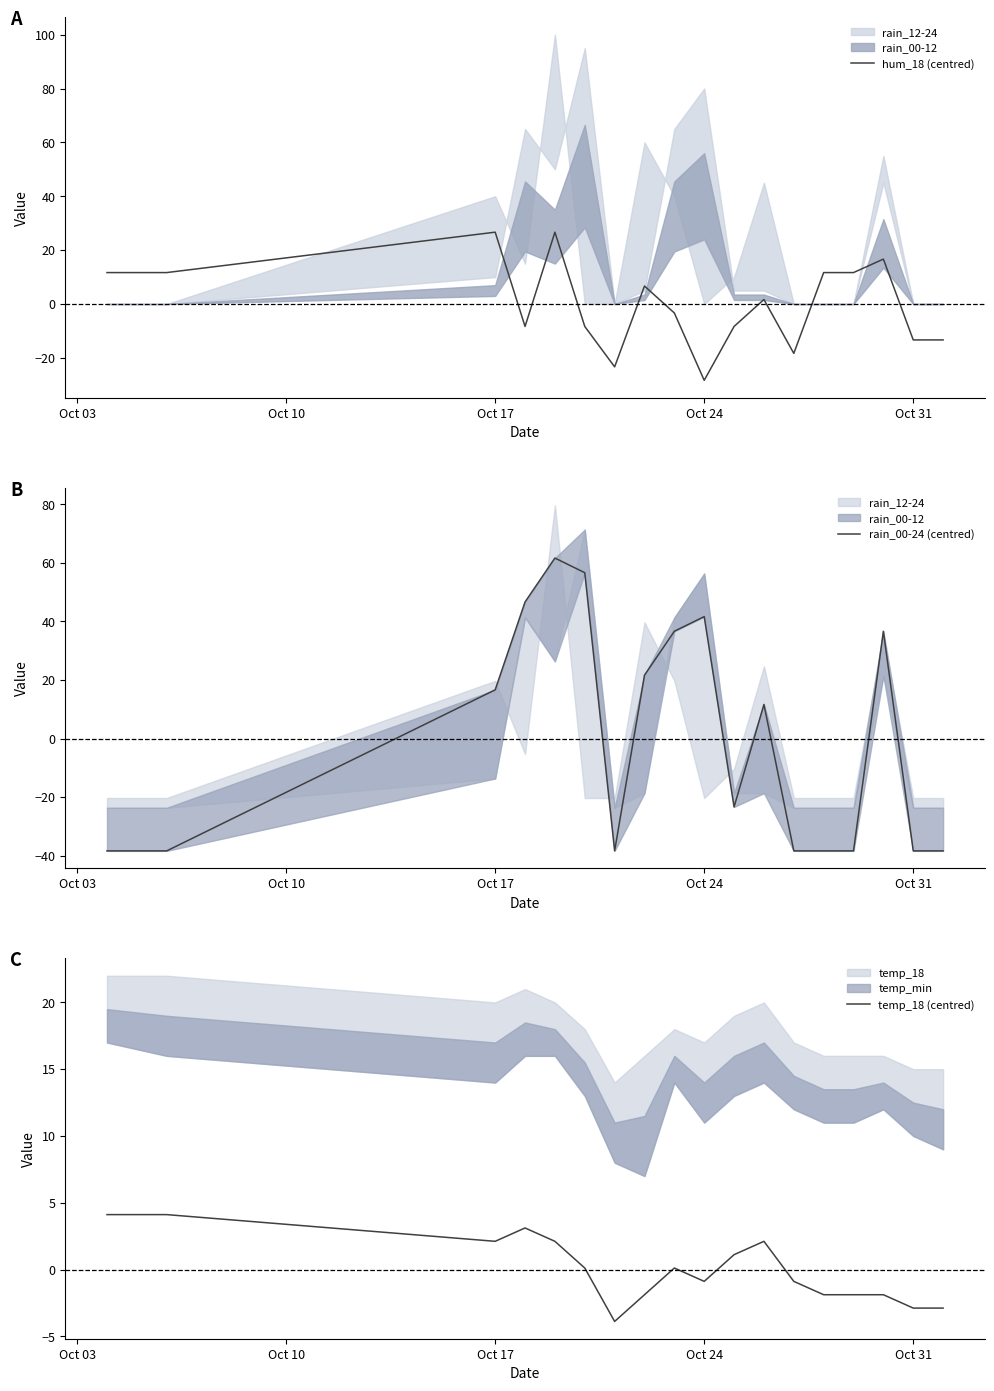

How many series are shown in this chart?

3